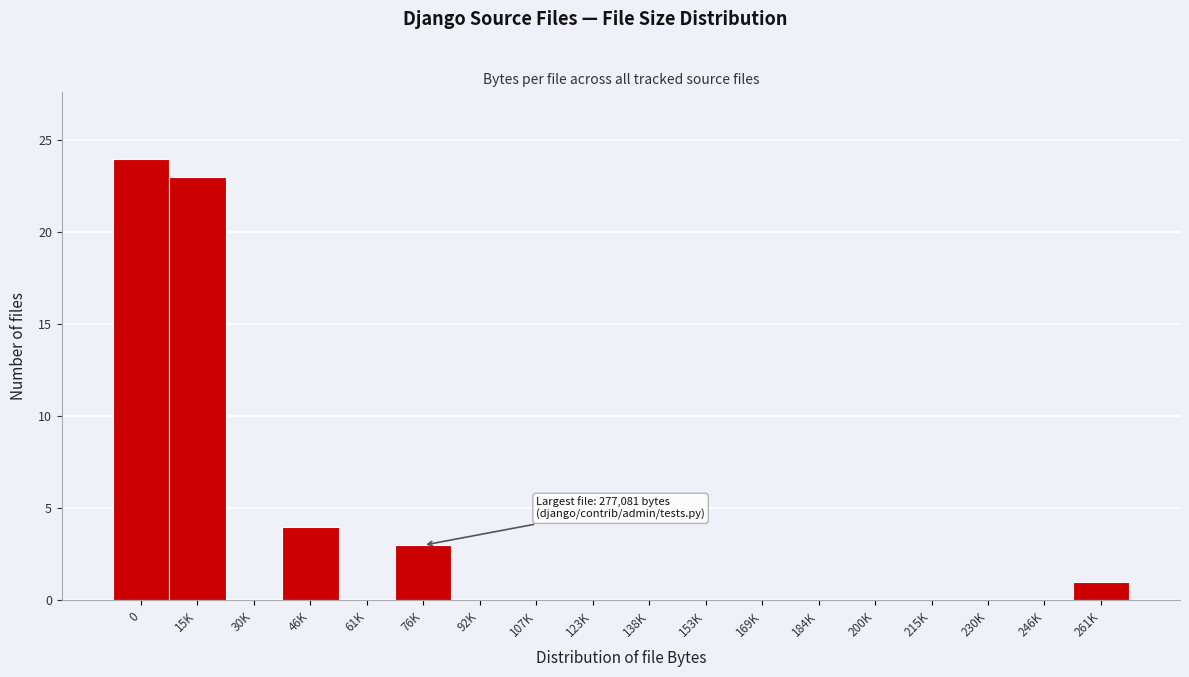

Reading left to right, list all the values displayed in this chart.

0=24	15K=23	30K=0	46K=4	61K=0	76K=3	92K=0	107K=0	123K=0	138K=0	153K=0	169K=0	184K=0	200K=0	215K=0	230K=0	246K=0	261K=1